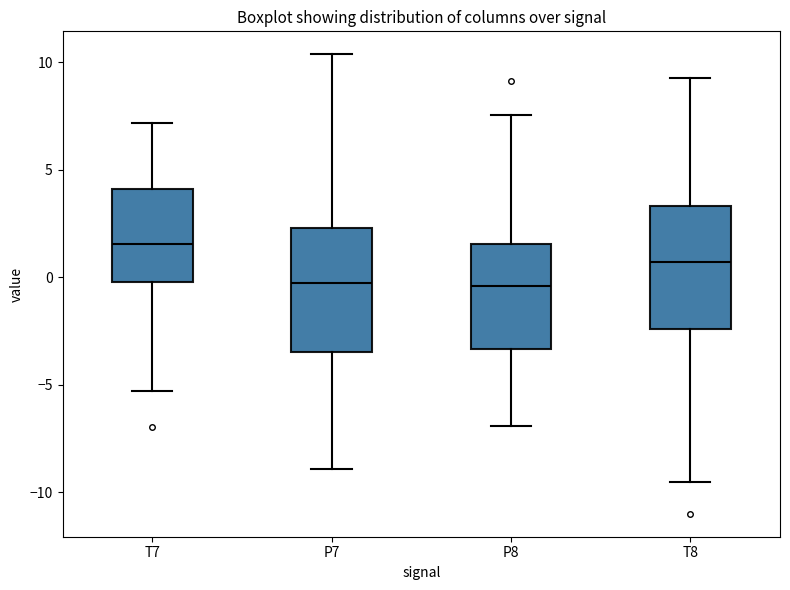

Where does the upper whisker of the box for T7 end on the y-axis? The values are not printed on the chart, so give them approximately, as read against the axis.

7.0